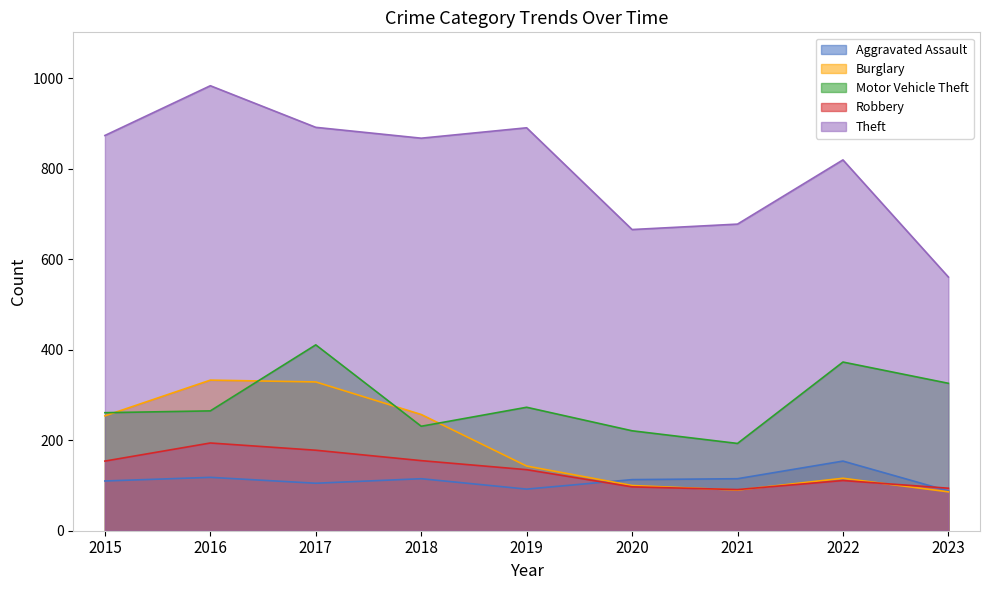

How many categories are shown in the chart?

9